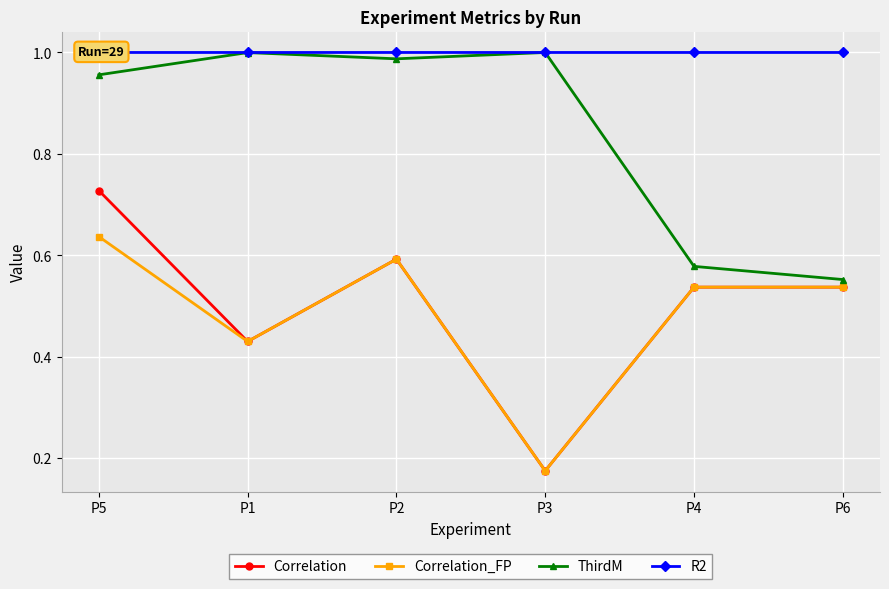

Where is Correlation nearest to the value 0?

P3